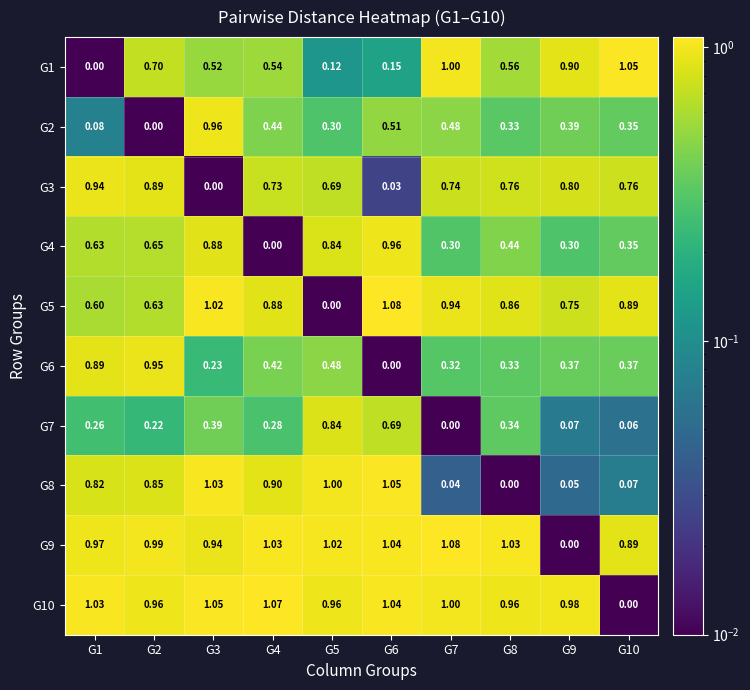

Between G9 and G10, which series saw the biggest shift?

G10